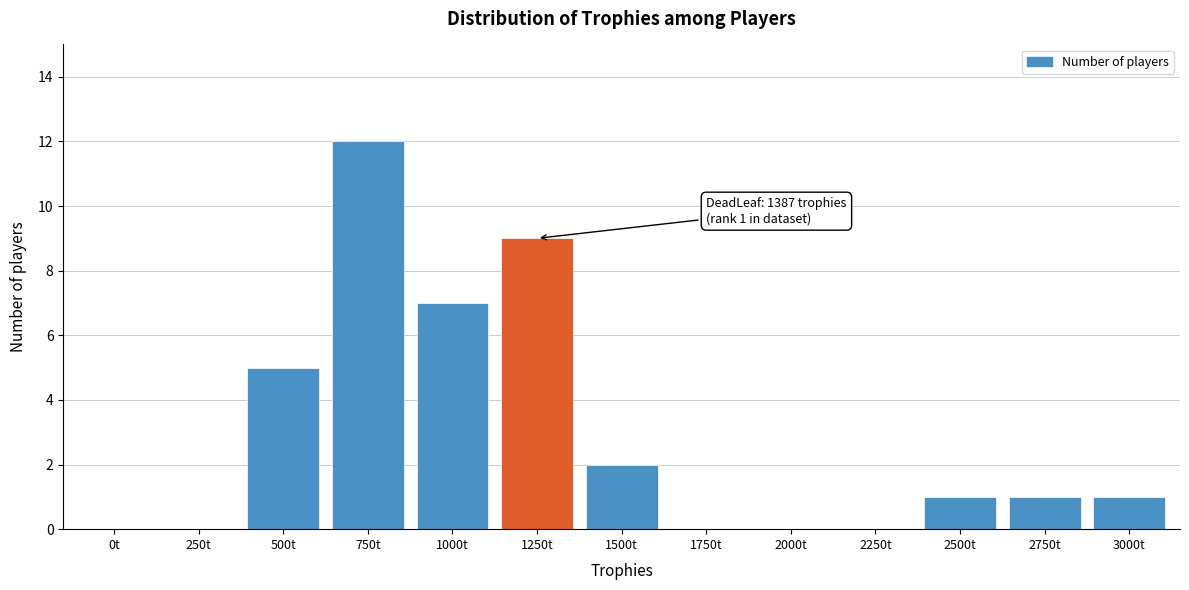

Reading right to left, extract all data points from this chart.

3000t=1	2750t=1	2500t=1	2250t=0	2000t=0	1750t=0	1500t=2	1250t=9	1000t=7	750t=12	500t=5	250t=0	0t=0